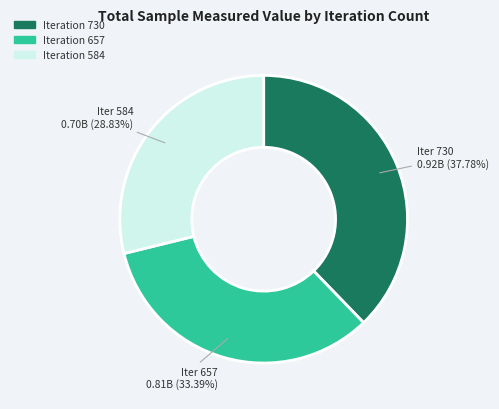

Count the number of slices in the pie.

3